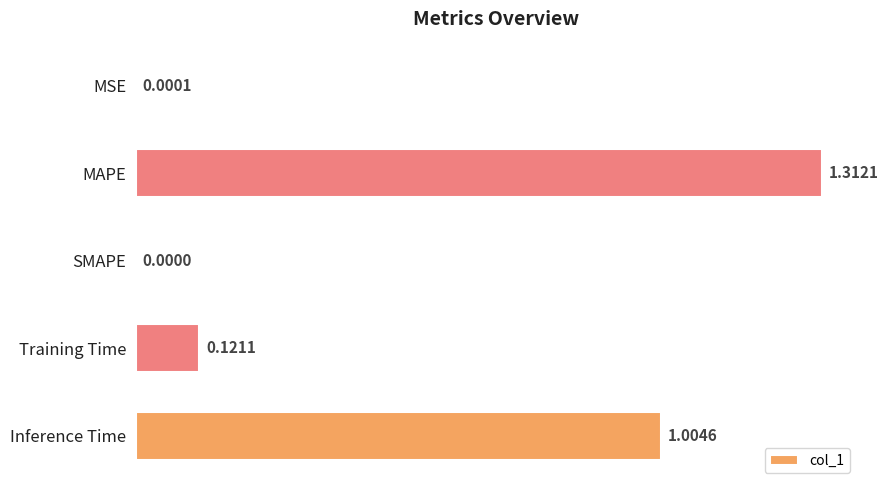

What is the sum of all values?

2.4